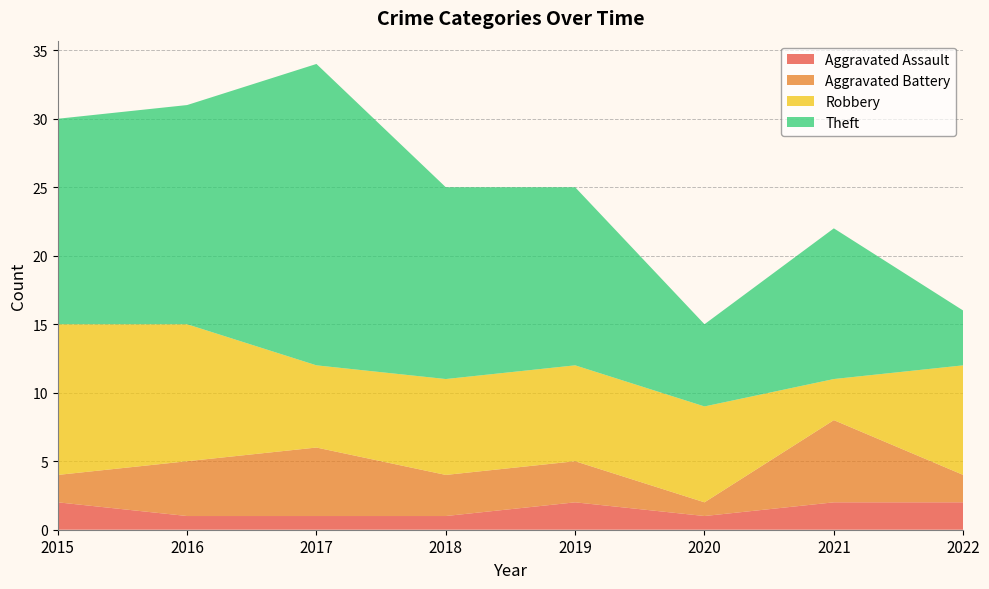

Reading left to right, extract all data points from this chart.

Aggravated Assault: 2	1	1	1	2	1	2	2
Aggravated Battery: 2	4	5	3	3	1	6	2
Robbery: 11	10	6	7	7	7	3	8
Theft: 15	16	22	14	13	6	11	4